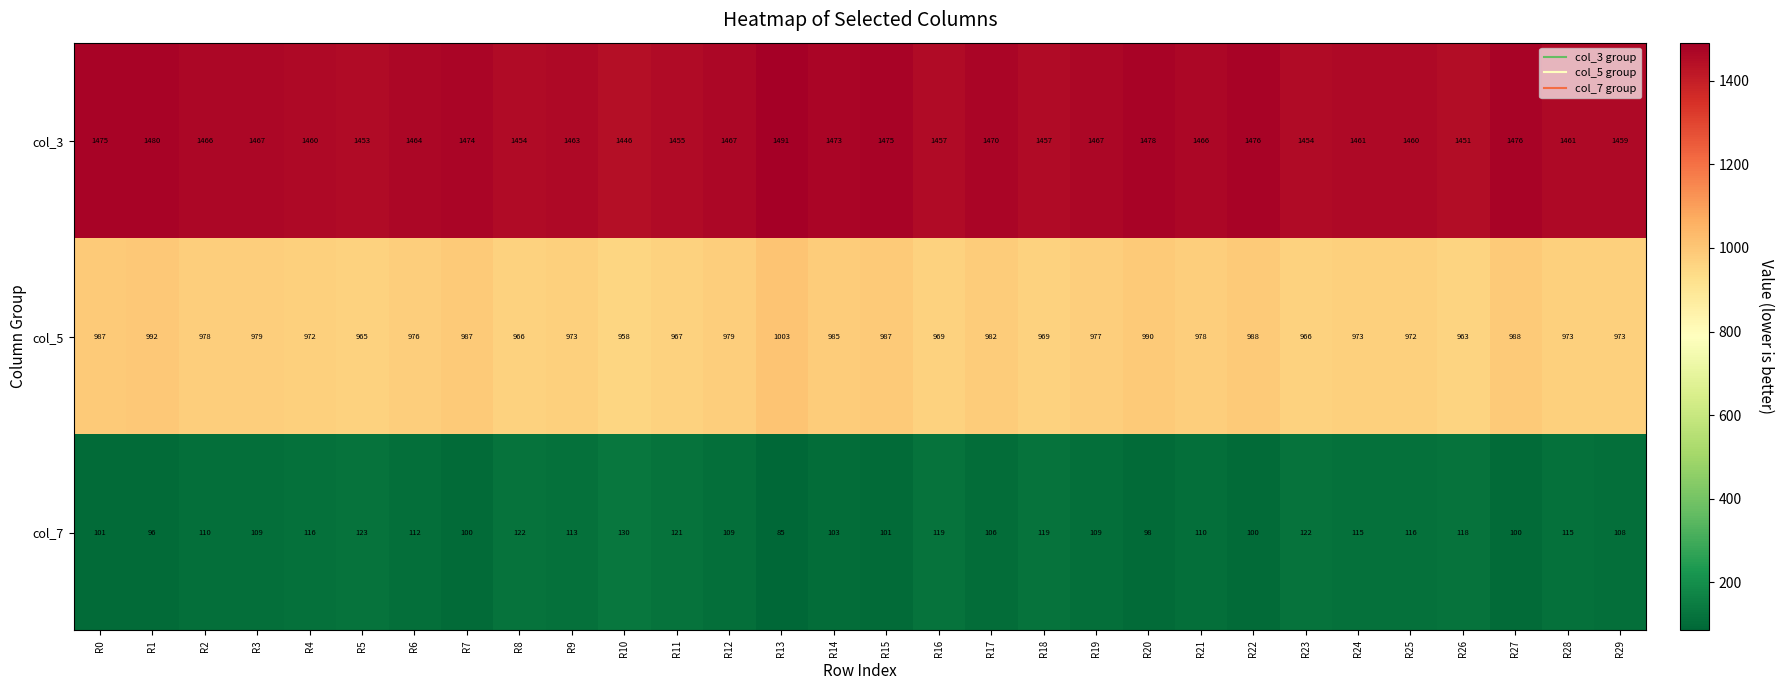

The col_5 series shows 348 at R27. True or false?

False